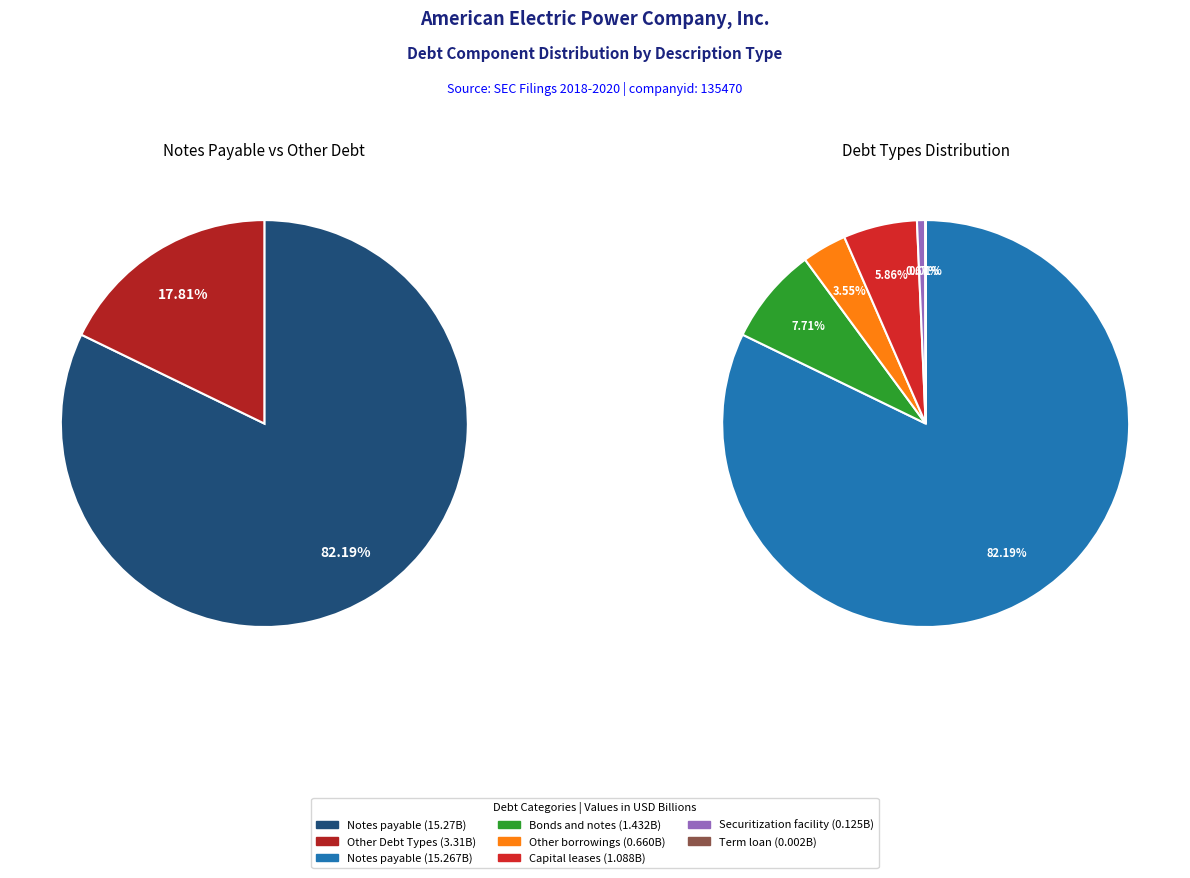

Combined, do Other borrowings and Bonds and notes account for over 50%?

No